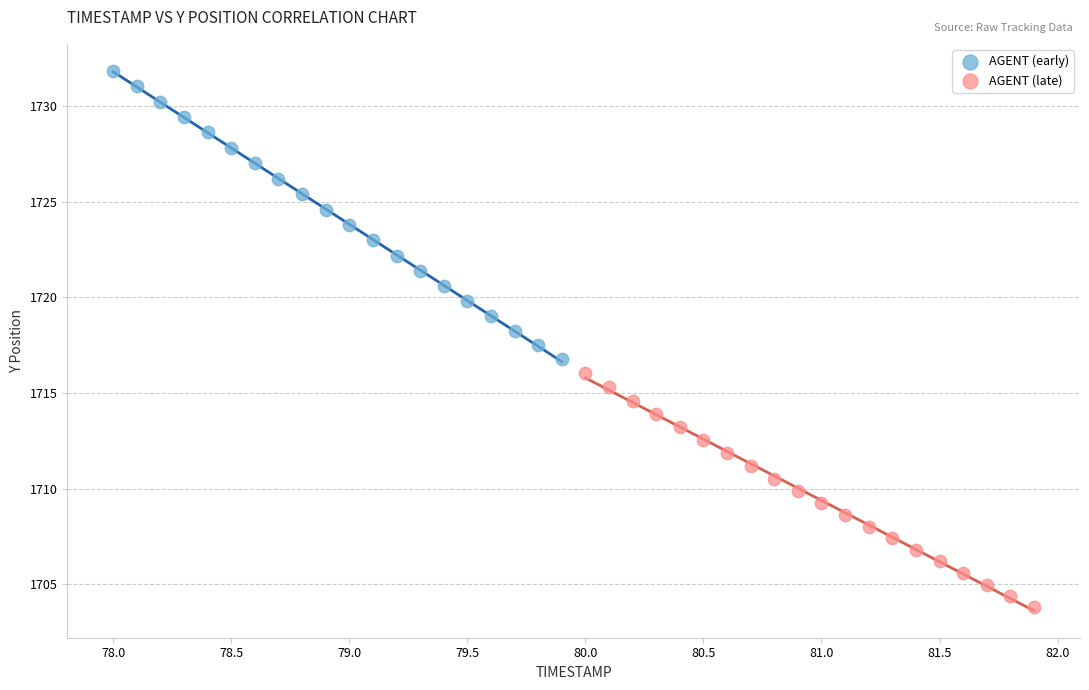

Which series reaches the minimum Y coordinate?

AGENT (late)